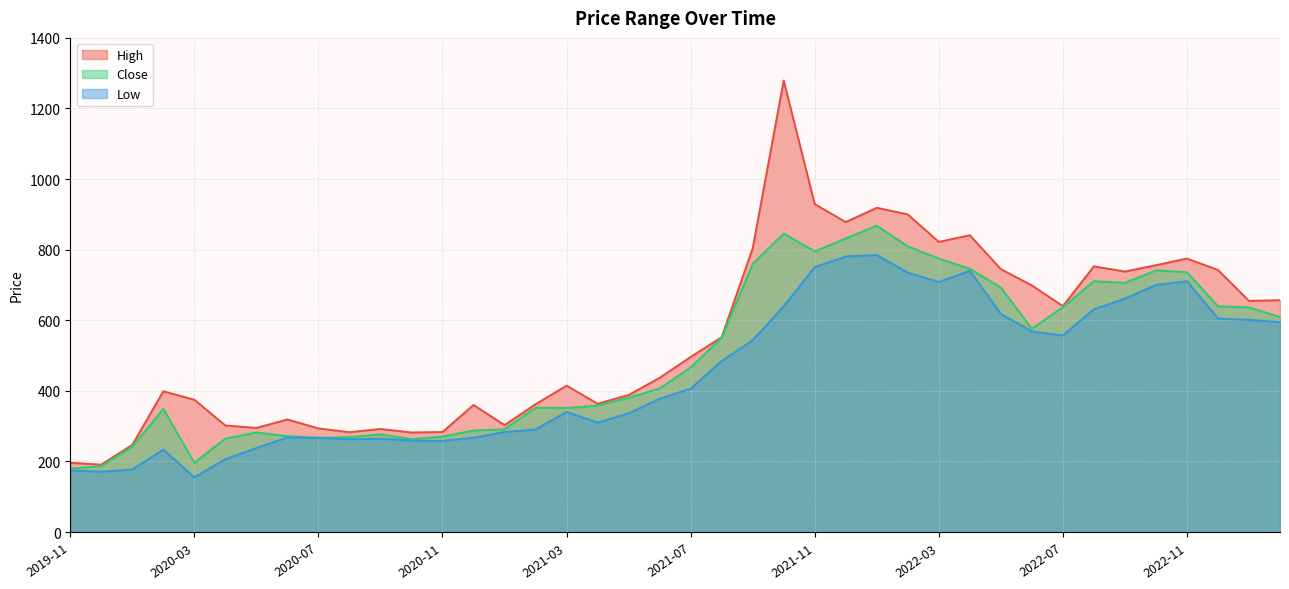

The value of Low at 2022-11 is 710.6. True or false?

True